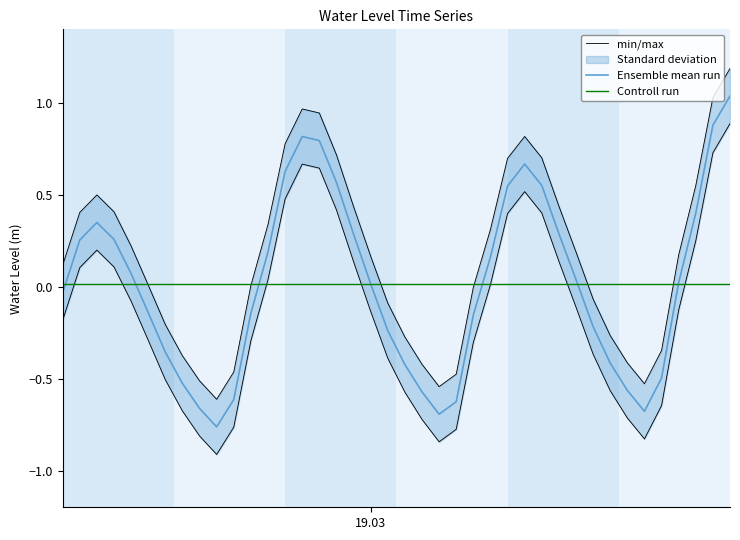

At which category does the chart reach its minimum across all series?

2023-03-18 15:00:00